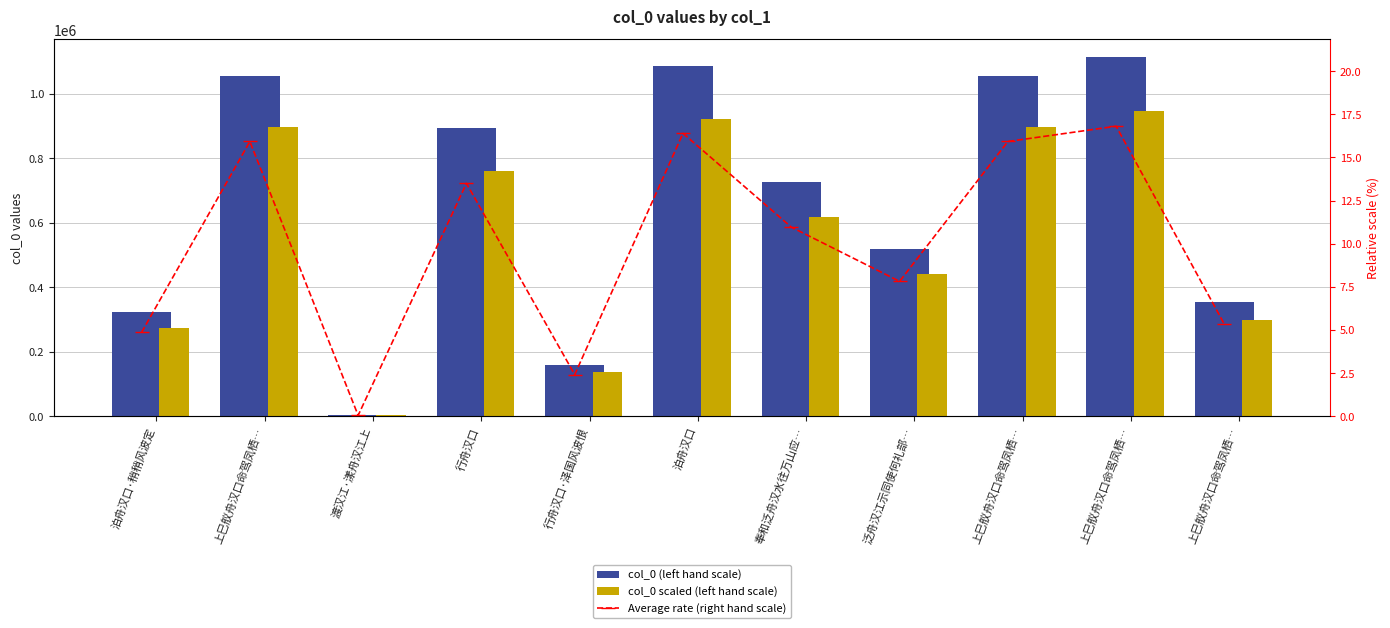

How many data points in col_0 scaled (left hand scale) are less than 617050?

5